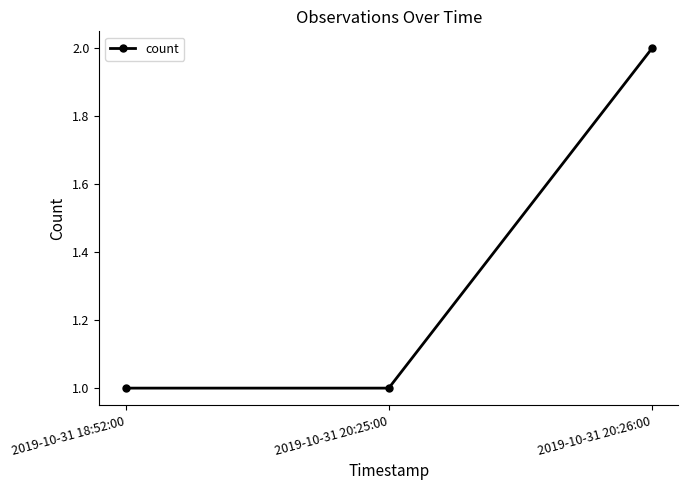

Reading right to left, list all the values displayed in this chart.

2019-10-31 20:26:00=2	2019-10-31 20:25:00=1	2019-10-31 18:52:00=1